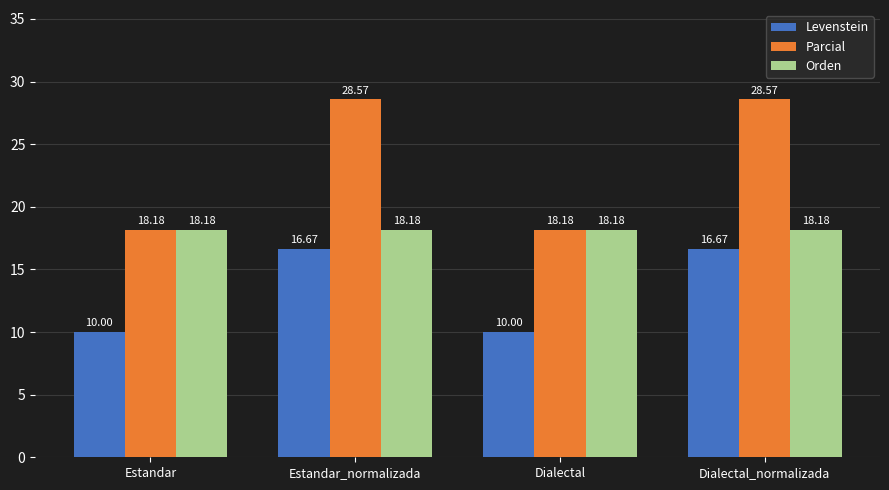

How many distinct data groups are displayed?

3